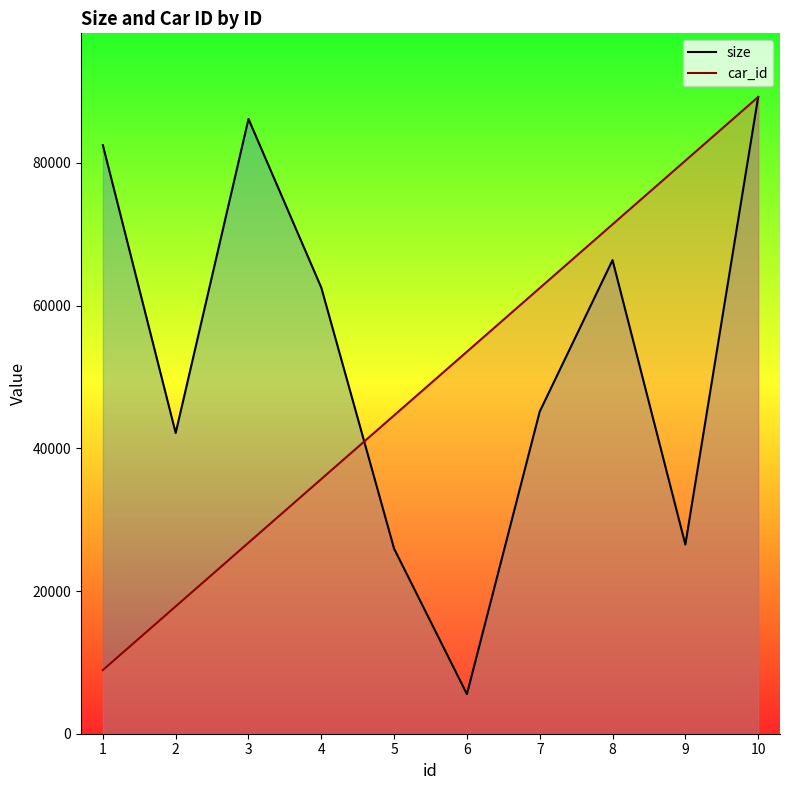

What is the highest value of the size series?

89249.0